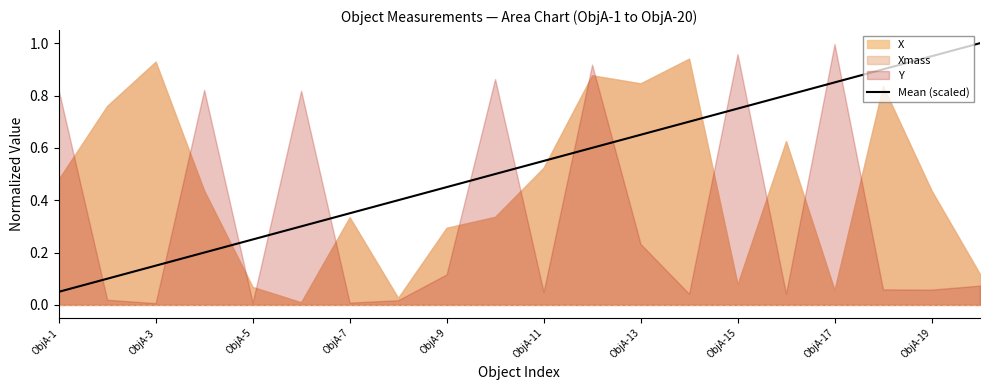

The Mean (scaled) series shows 0.2 at ObjA-3. True or false?

False